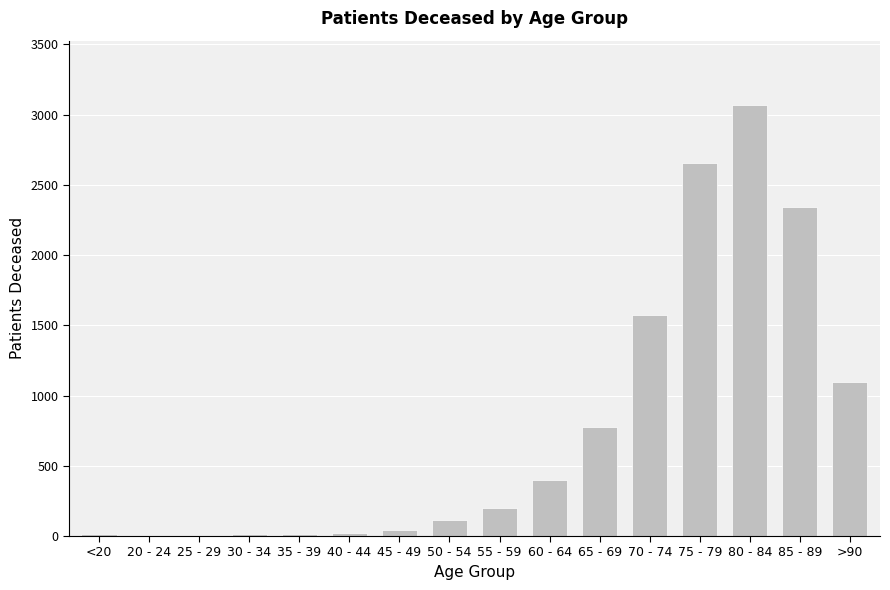

The chart shows a value of 601 at 60 - 64. True or false?

False